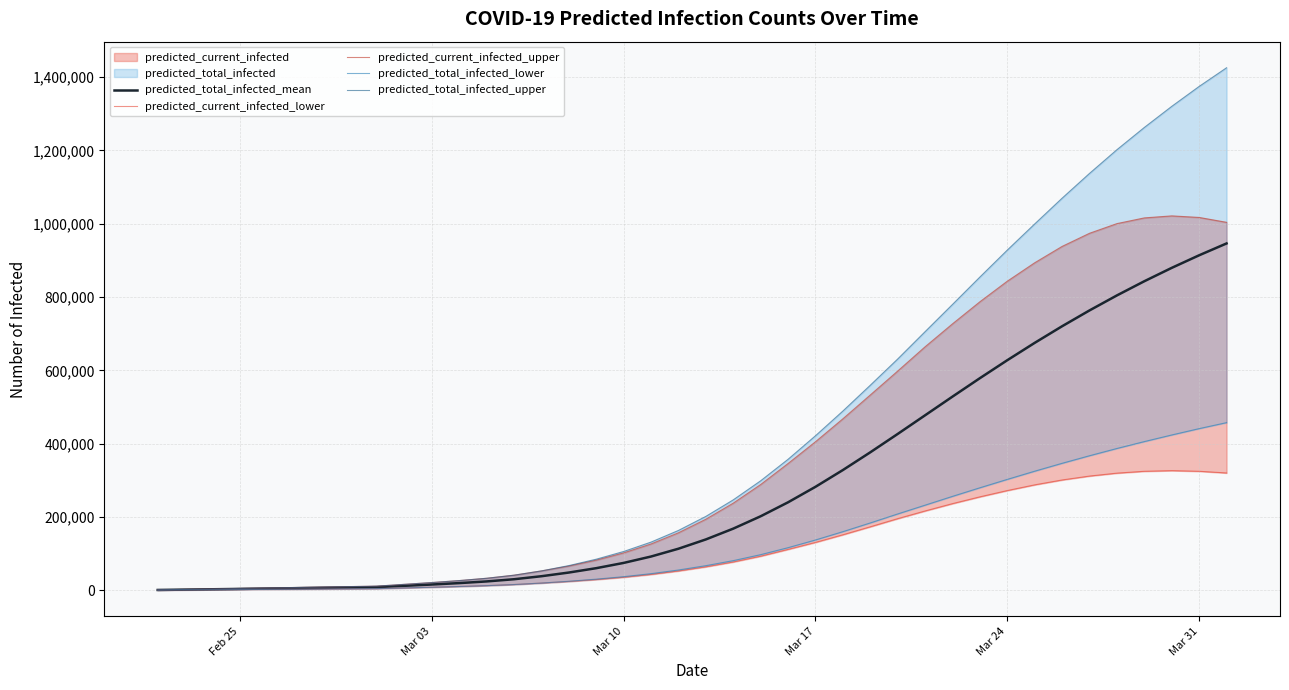

How many data points in predicted_total_infected_mean are above 138811?

19